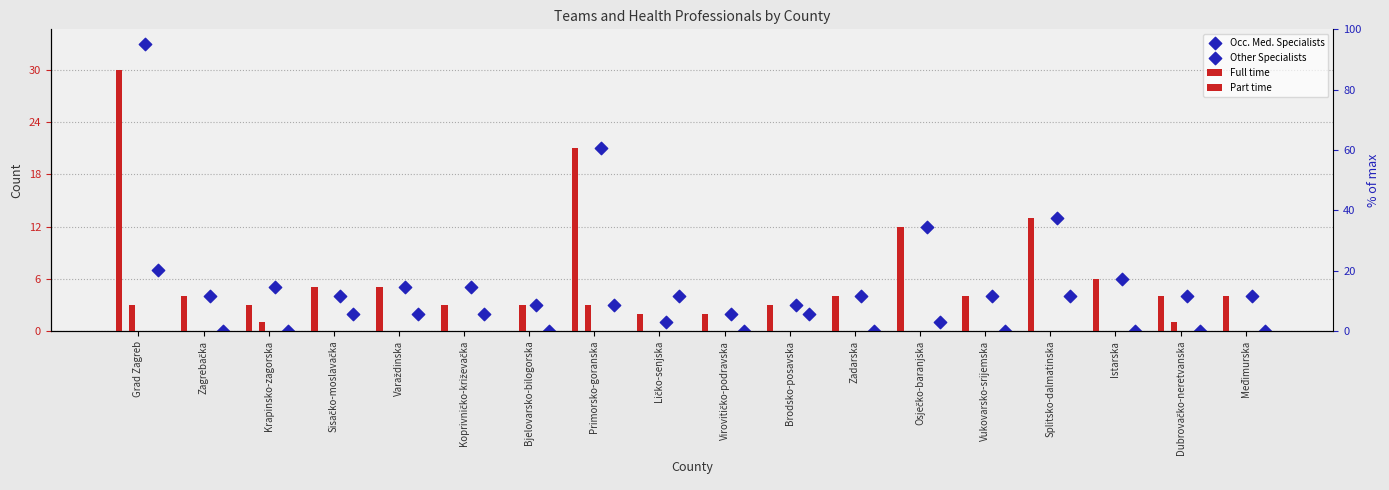

At how many categories does at least one series exceed 29?

1